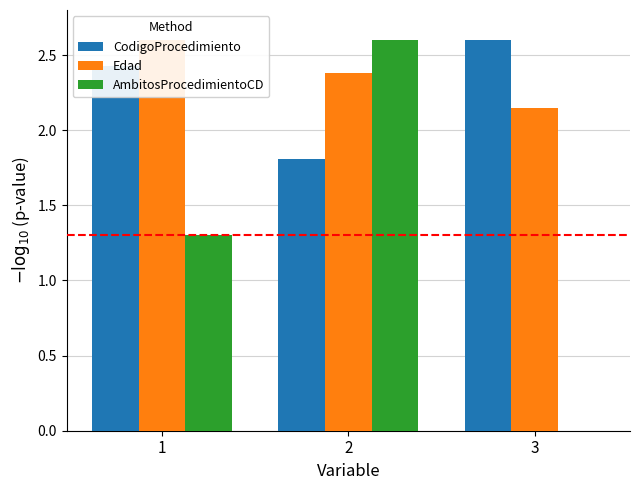

What is the value of the AmbitosProcedimientoCD bar at the 2nd from the left?

2.6